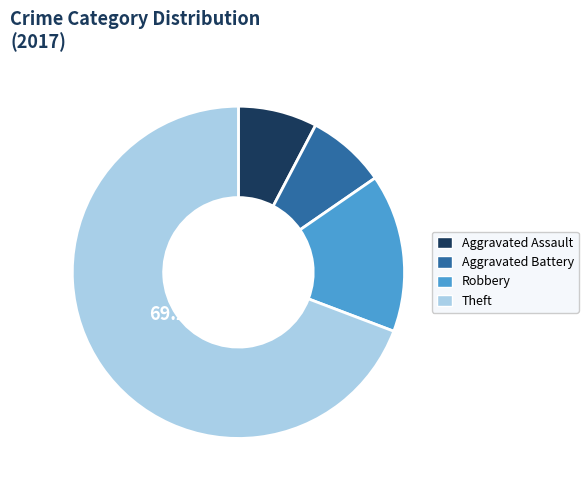

Is it true that Theft is 69% of the pie?

True